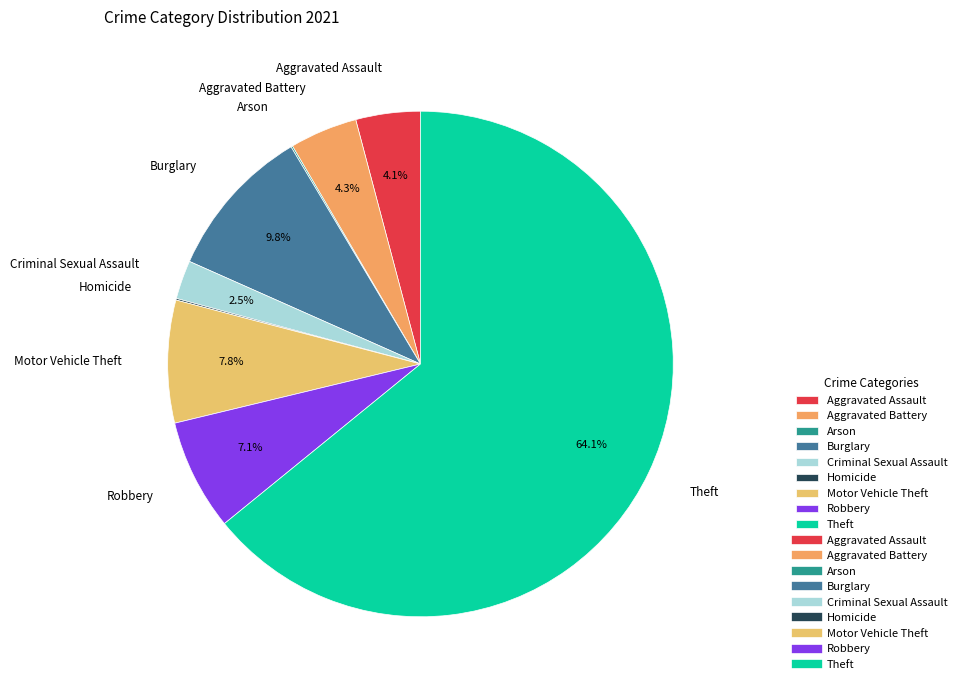

What percentage is the Theft slice, to the nearest percent?

64%